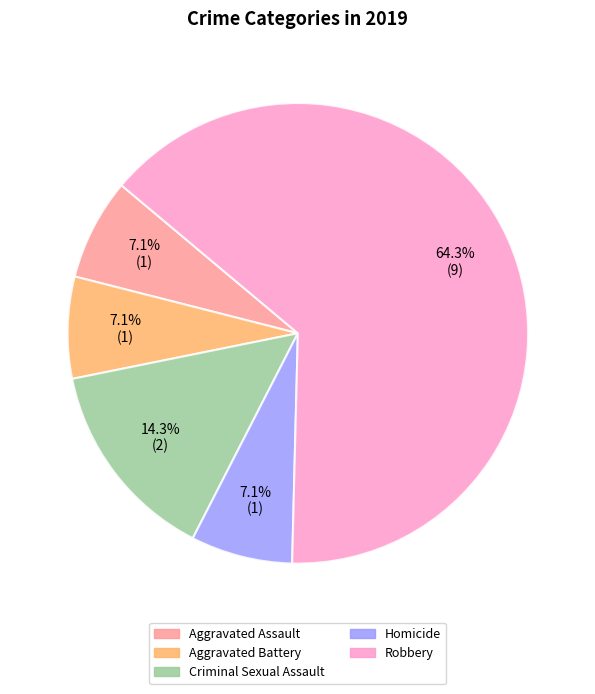

Which category has the biggest portion of the pie?

Robbery